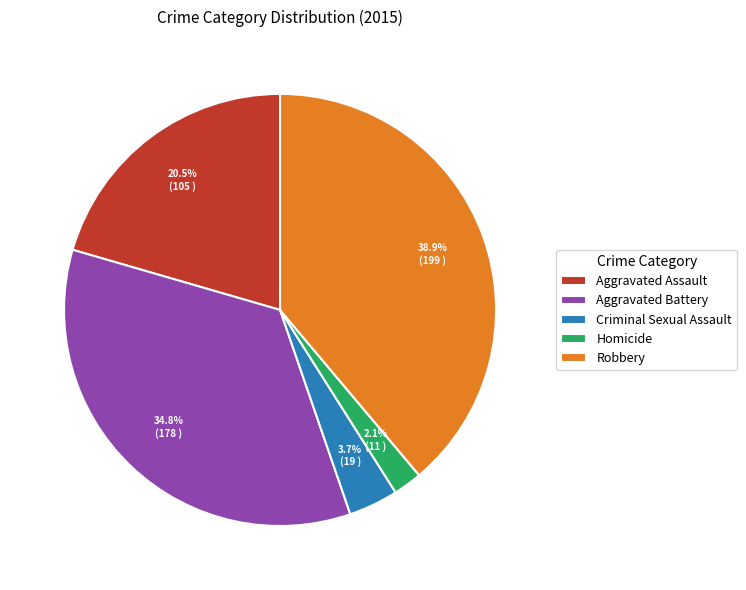

Between Aggravated Battery and Robbery, which is larger?

Robbery